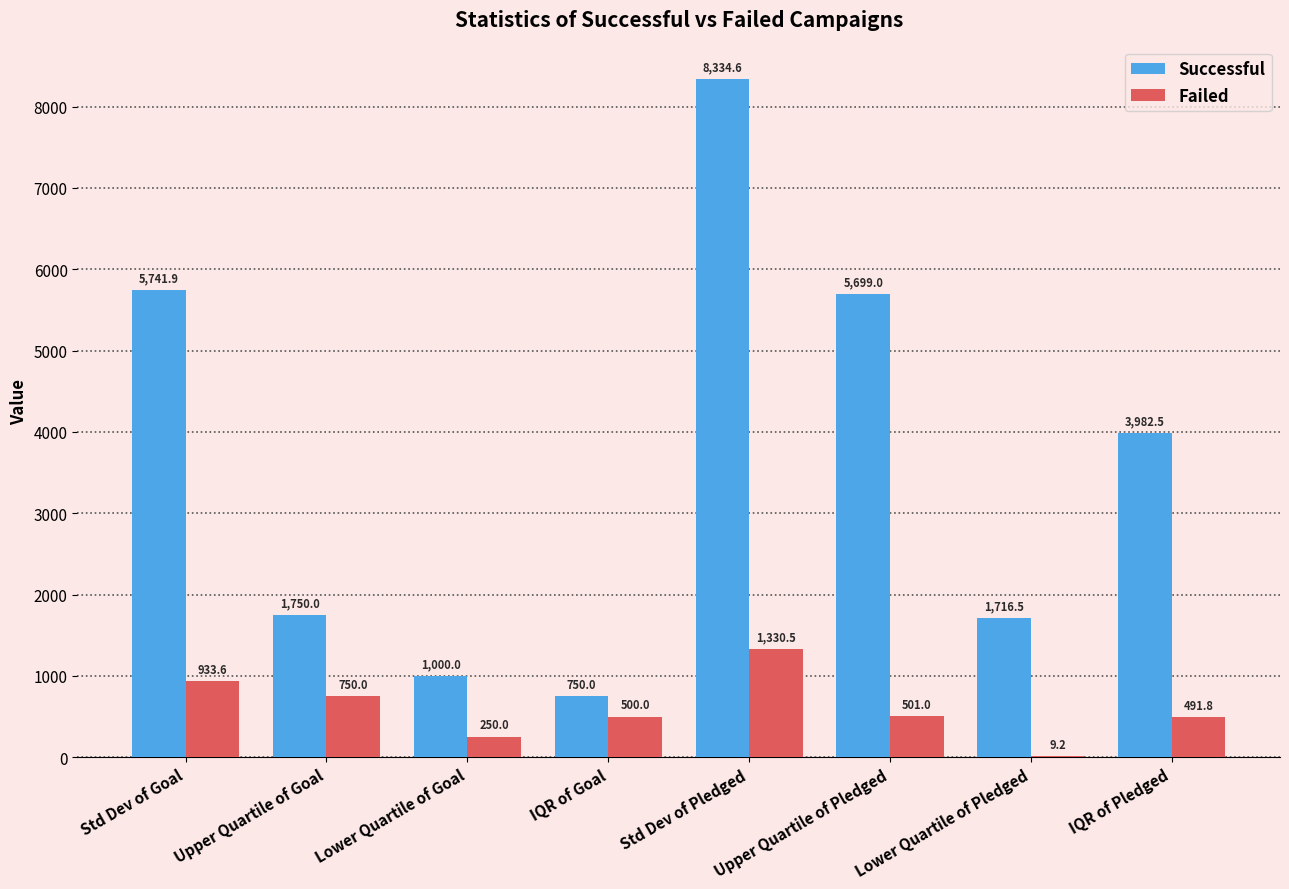

What value does the Failed series have at Upper Quartile of Goal?

750.0